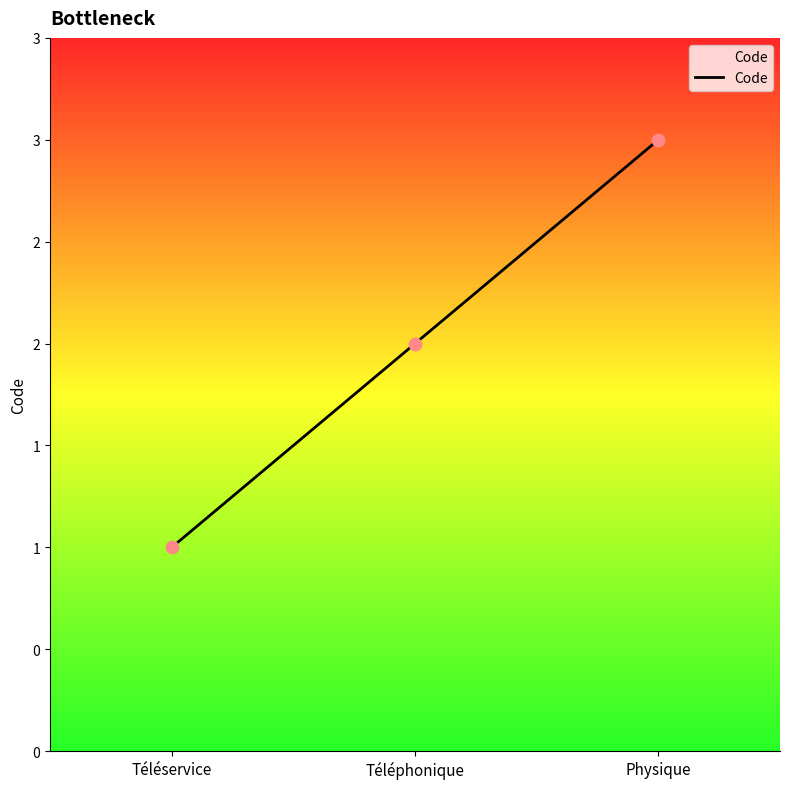

Which has a higher value, Téléservice or Physique?

Physique